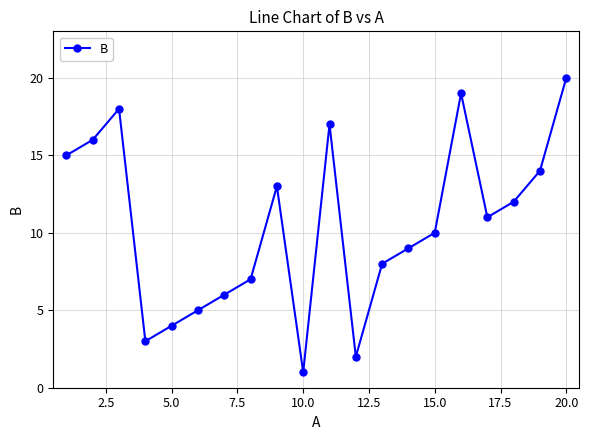

What is the maximum value shown in the chart?

20